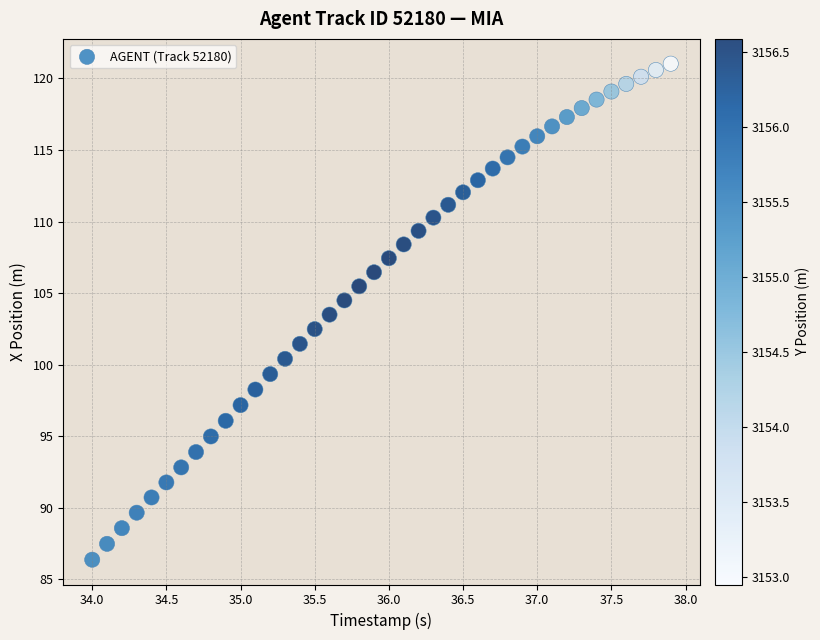

What is the range of X values (max minus min)?

3.9